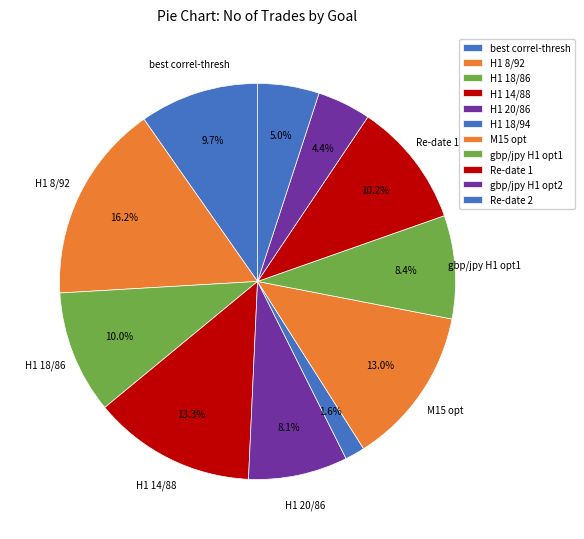

To the nearest percent, what is the difference between the largest and smallest slice percentages?

15%